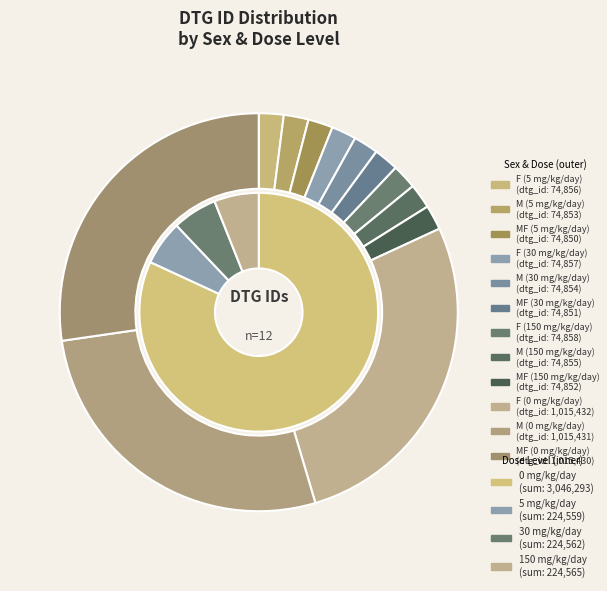

What is the total percentage of 1015432 and 74850?

29.3%